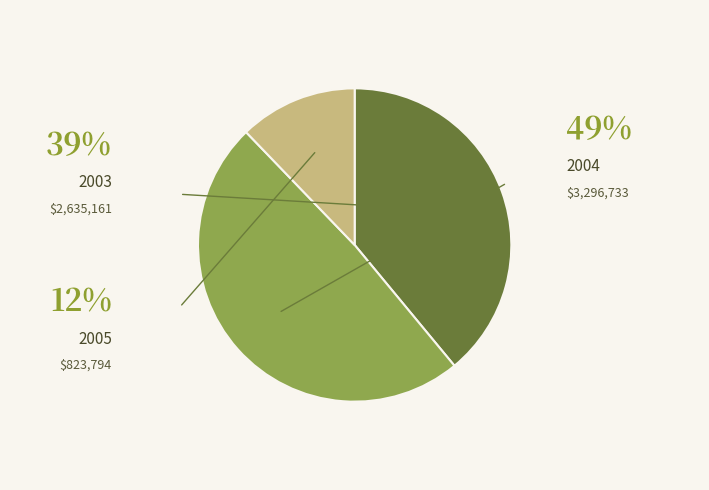

To the nearest percent, what is the average slice percentage?

33%